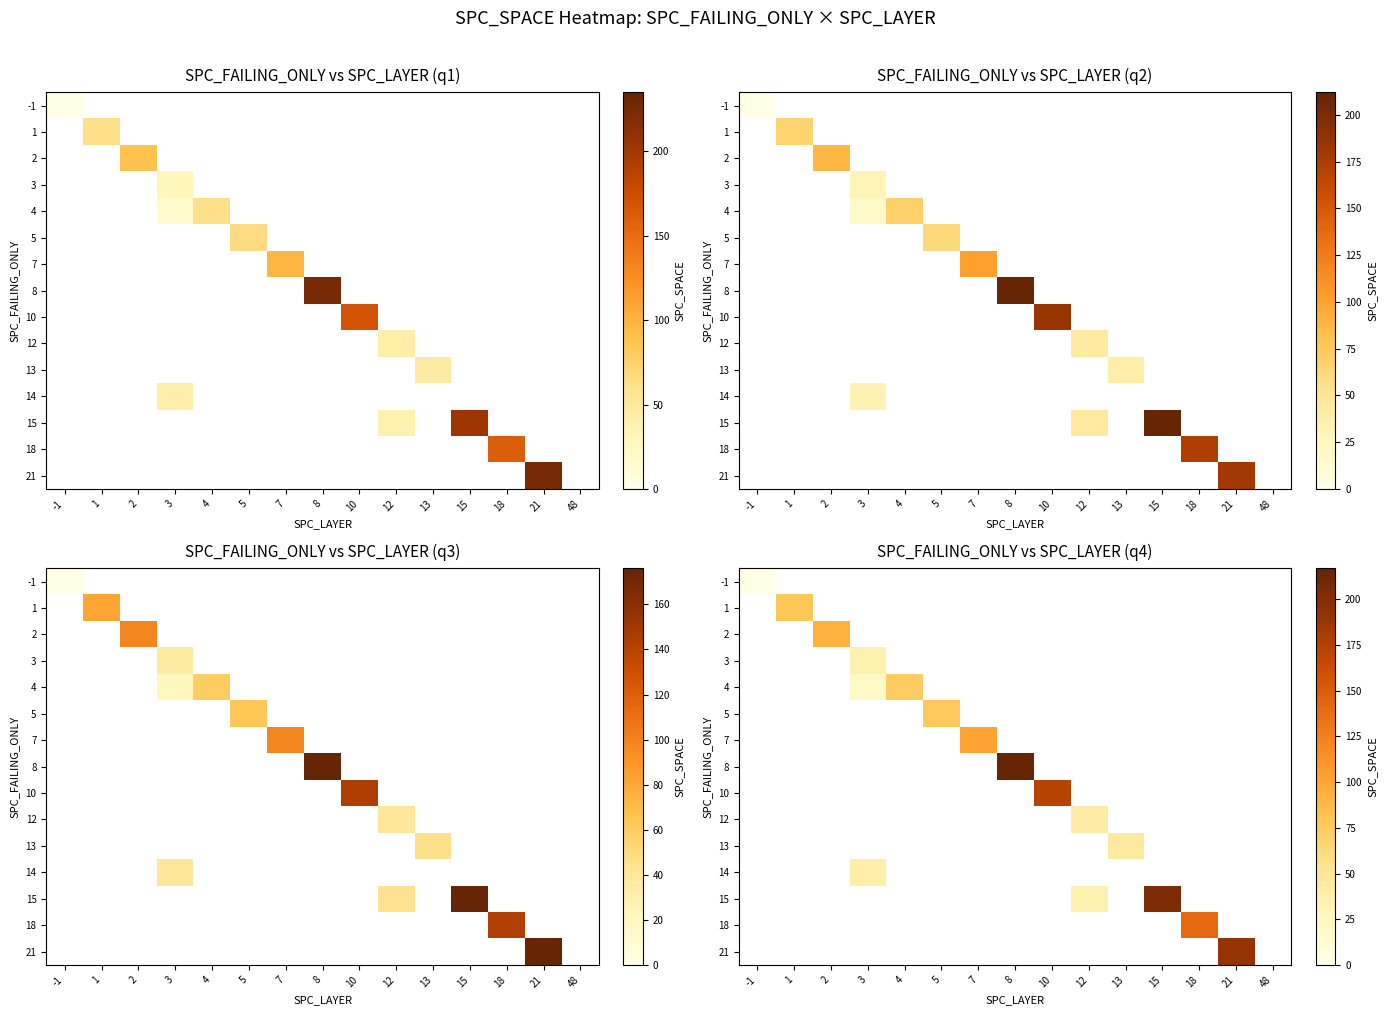

Which has a higher value, 5 or -1?

-1